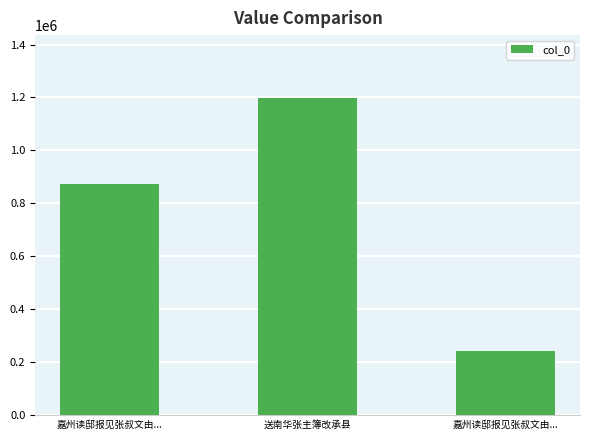

At which category does the chart reach its minimum across all series?

嘉州读邸报见张叔文由...